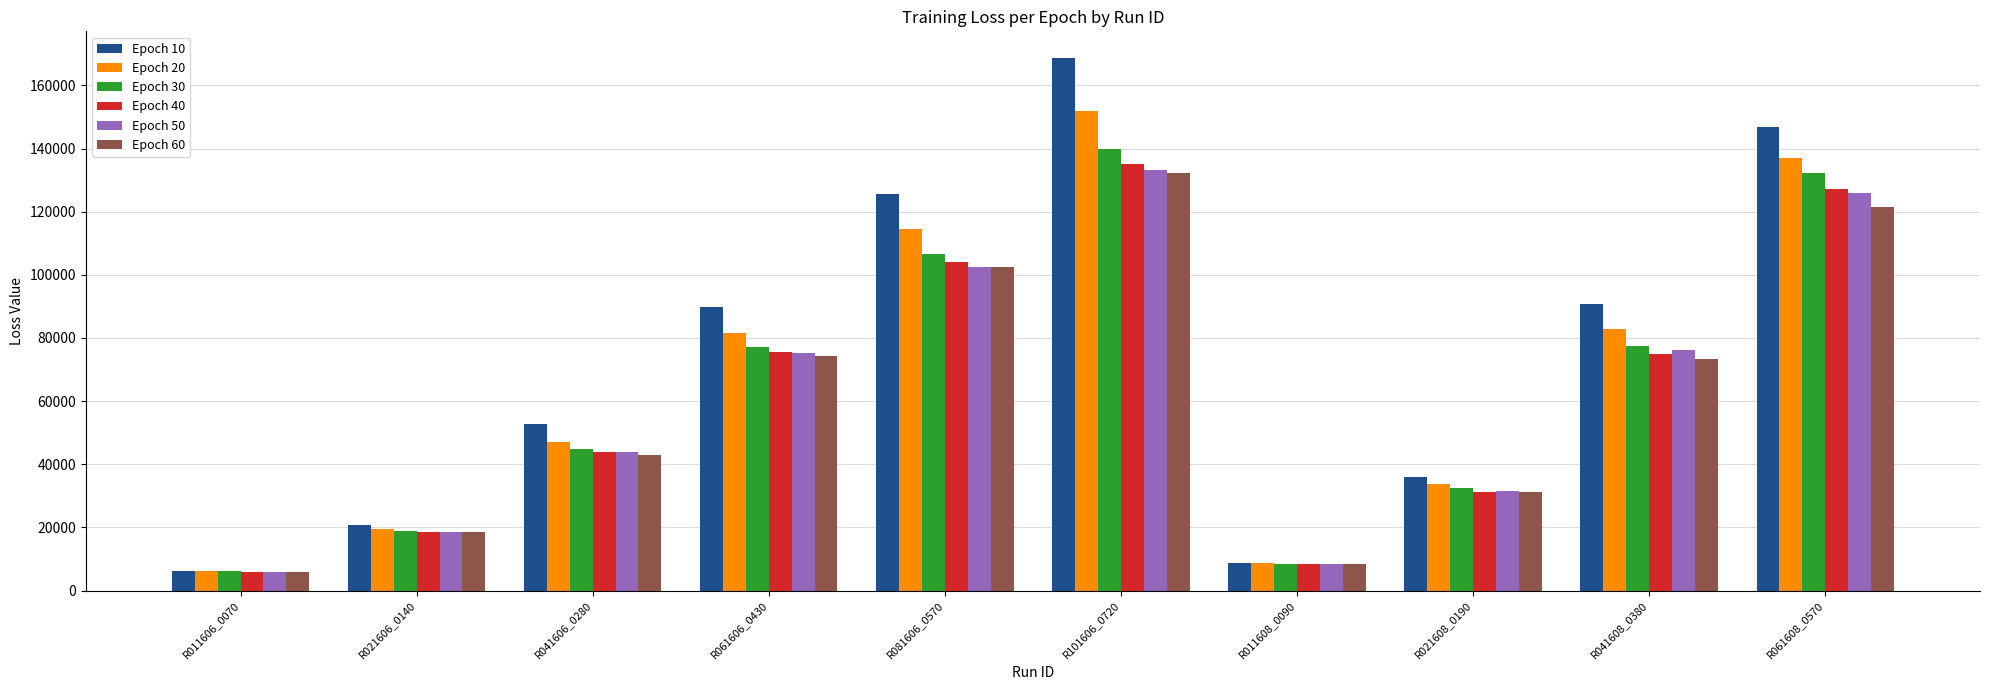

Which label corresponds to the largest value in the chart?

R101606_0720